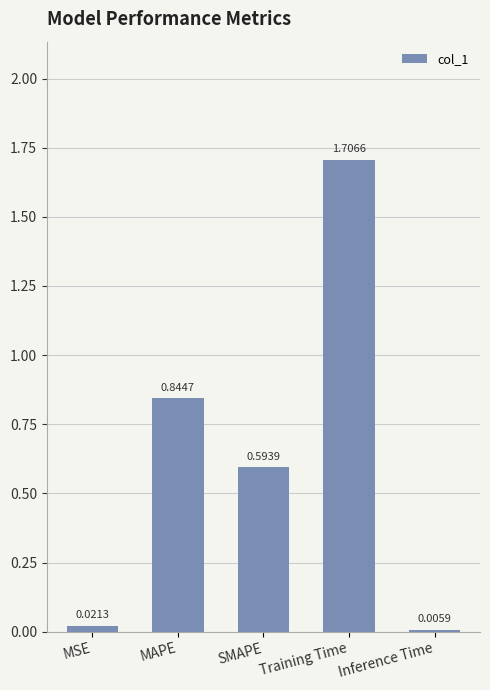

Where is the data nearest to the value 0?

Inference Time